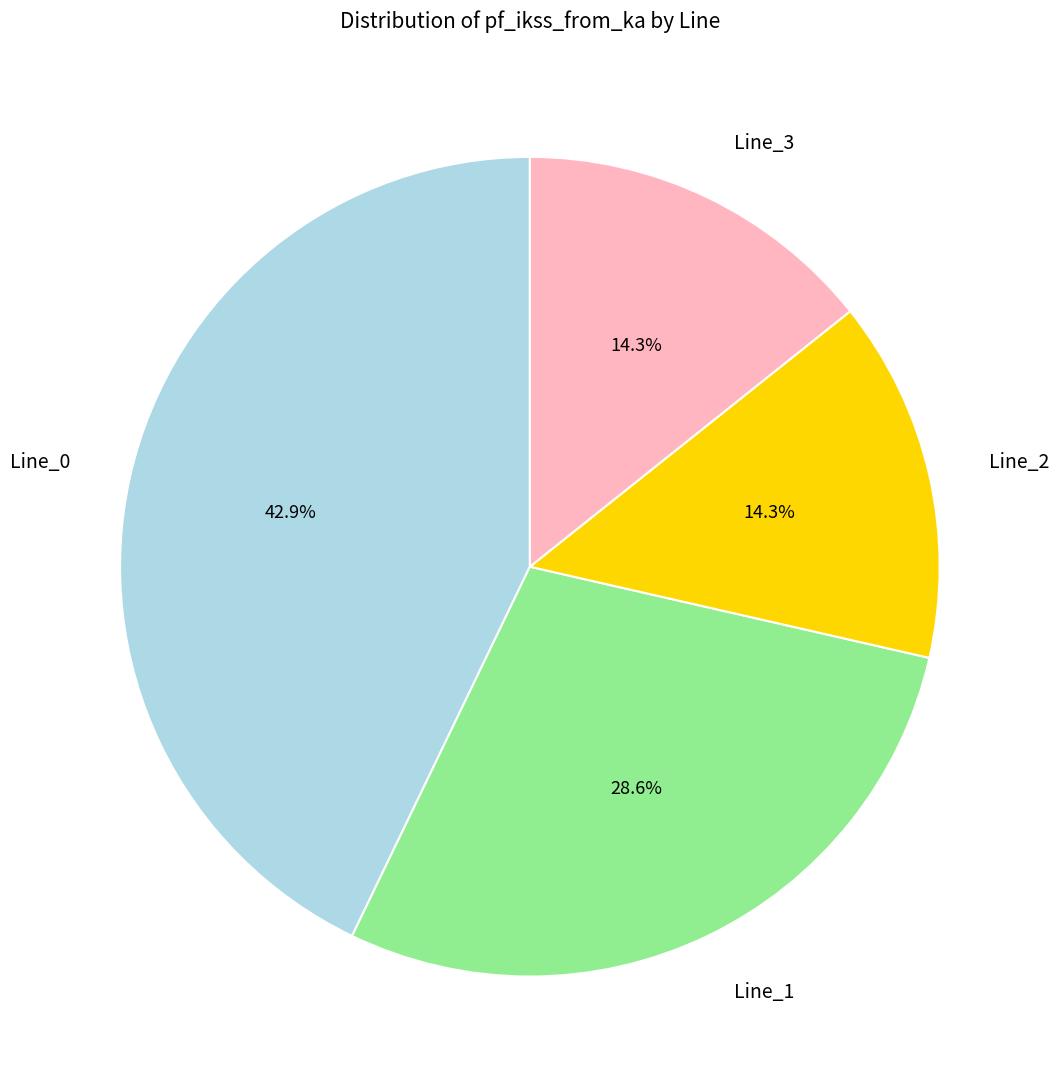

What is the largest slice in the pie chart?

Line_0